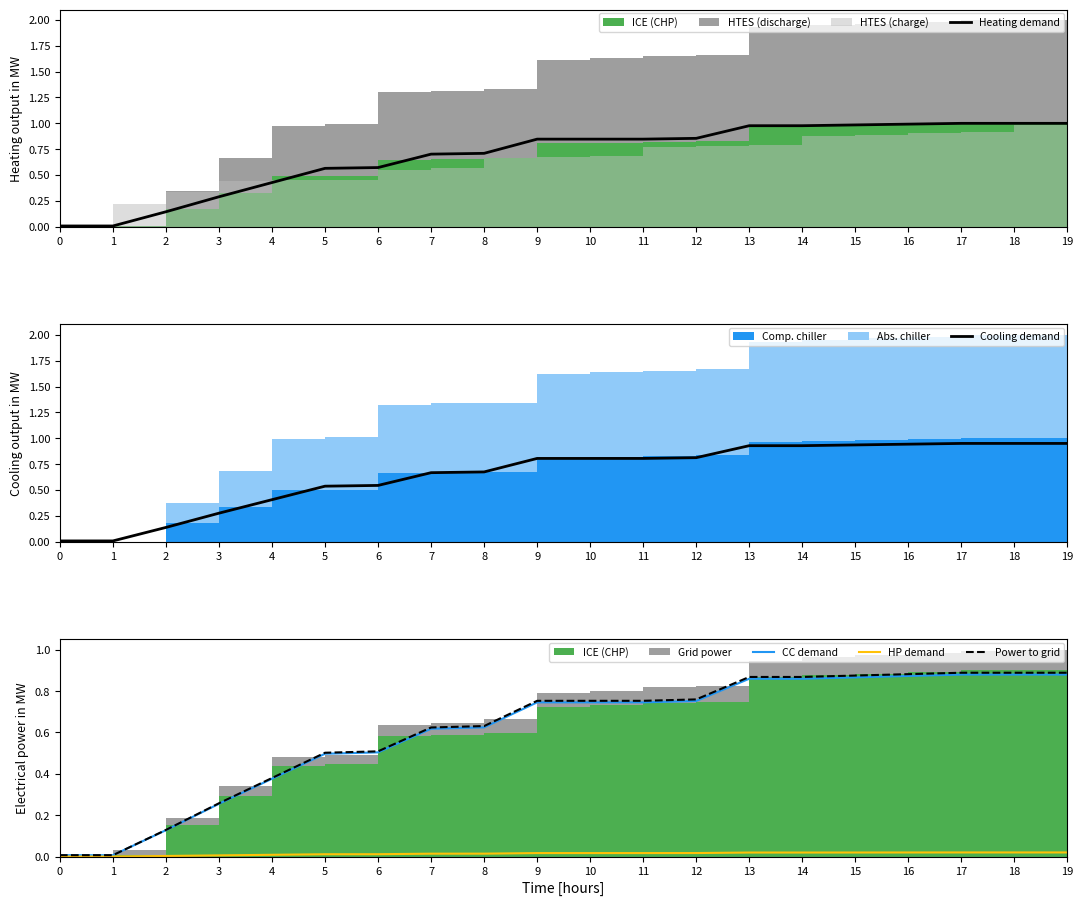

How many categories are shown in the chart?

20